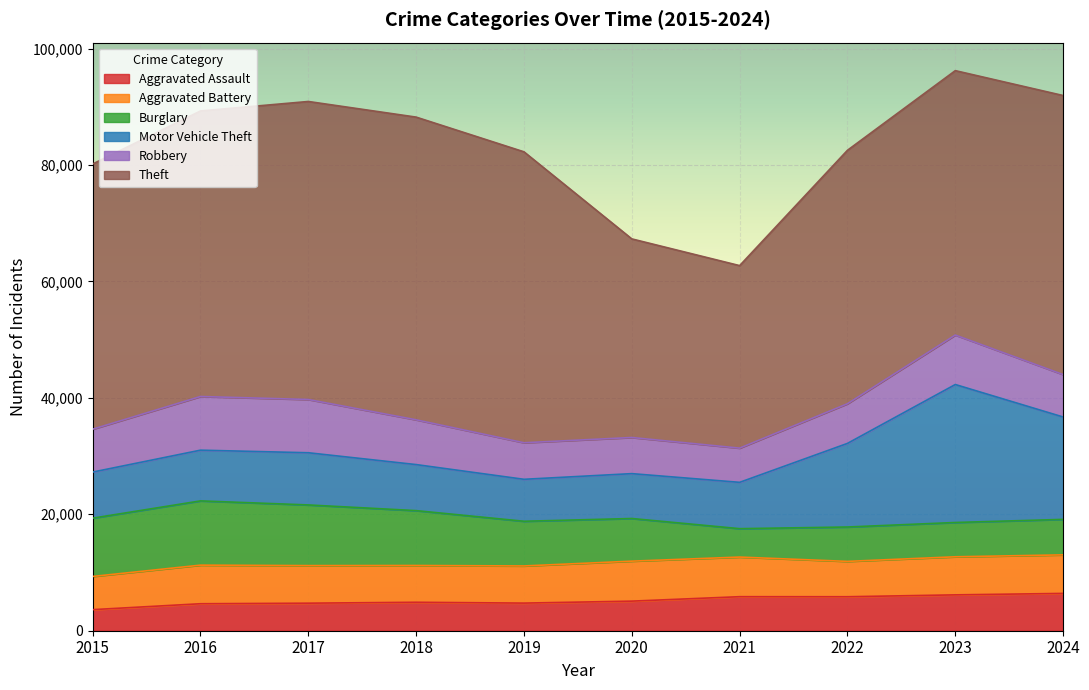

How many lines are shown in the chart?

6